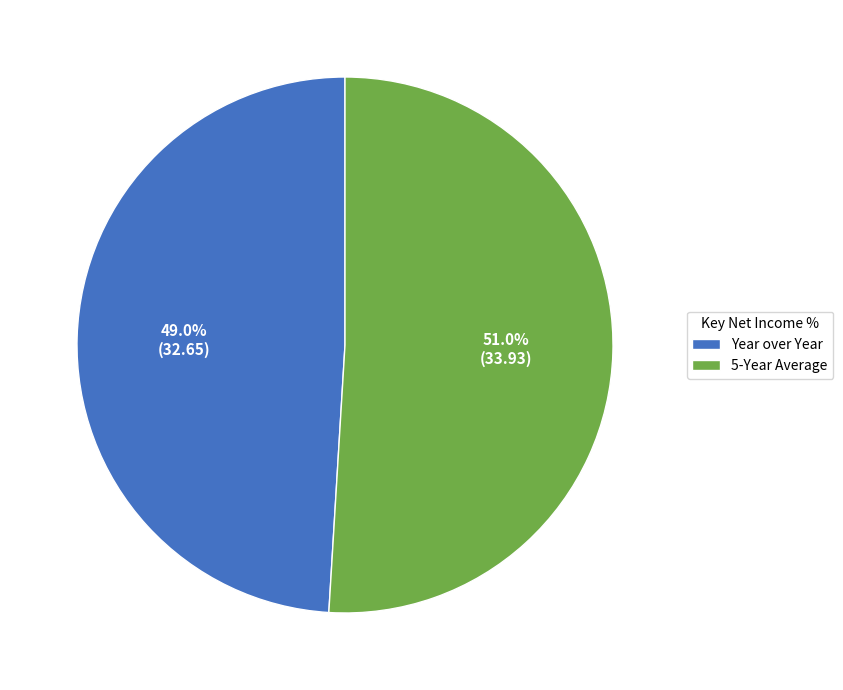

Rank the categories by value from highest to lowest.

5-Year Average, Year over Year